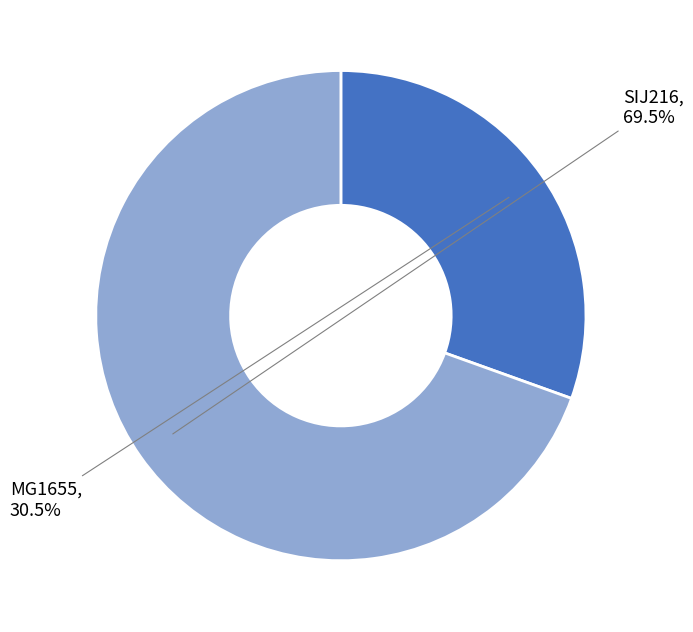

How many slices are in this pie chart?

2